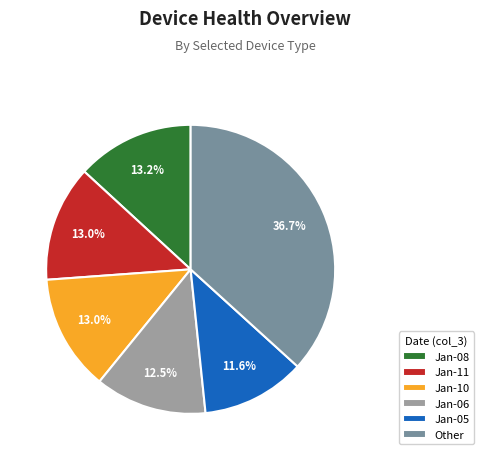

What is the ratio of the value at Jan-06 to the value at Jan-05?

1.1